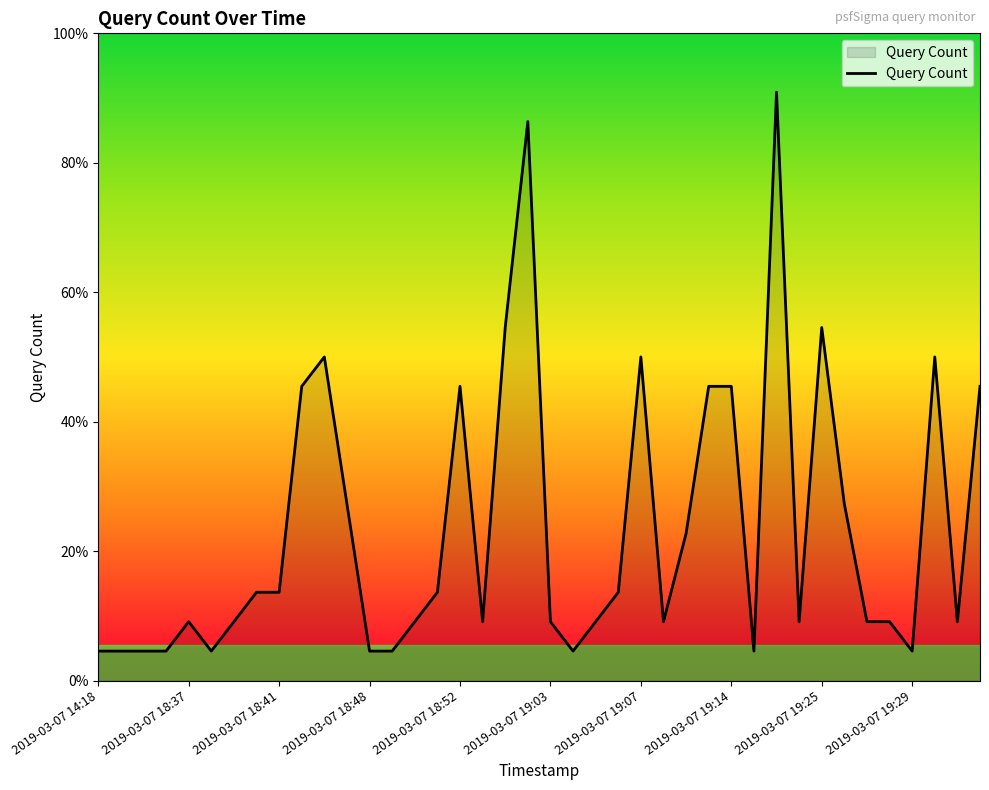

How many data points are above 2?

19